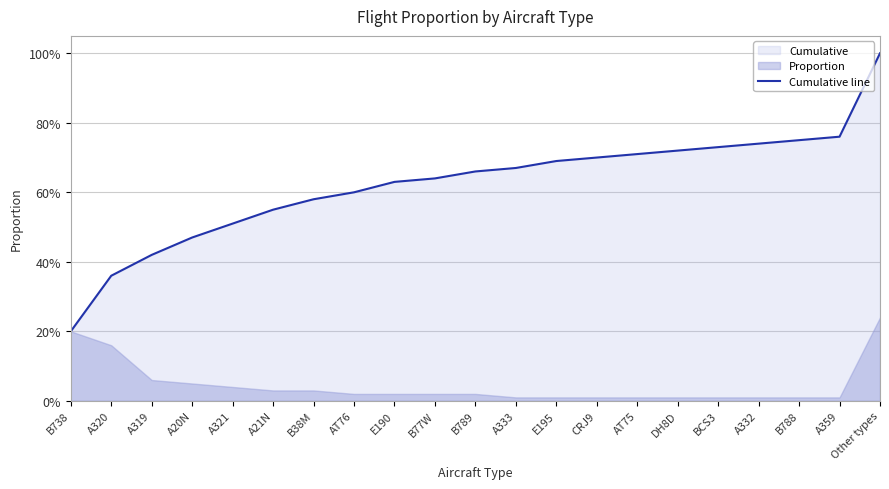

Rank the categories by value from lowest to highest.

B738, A320, A319, A20N, A321, A21N, B38M, AT76, E190, B77W, B789, A333, E195, CRJ9, AT75, DH8D, BCS3, A332, B788, A359, Other types